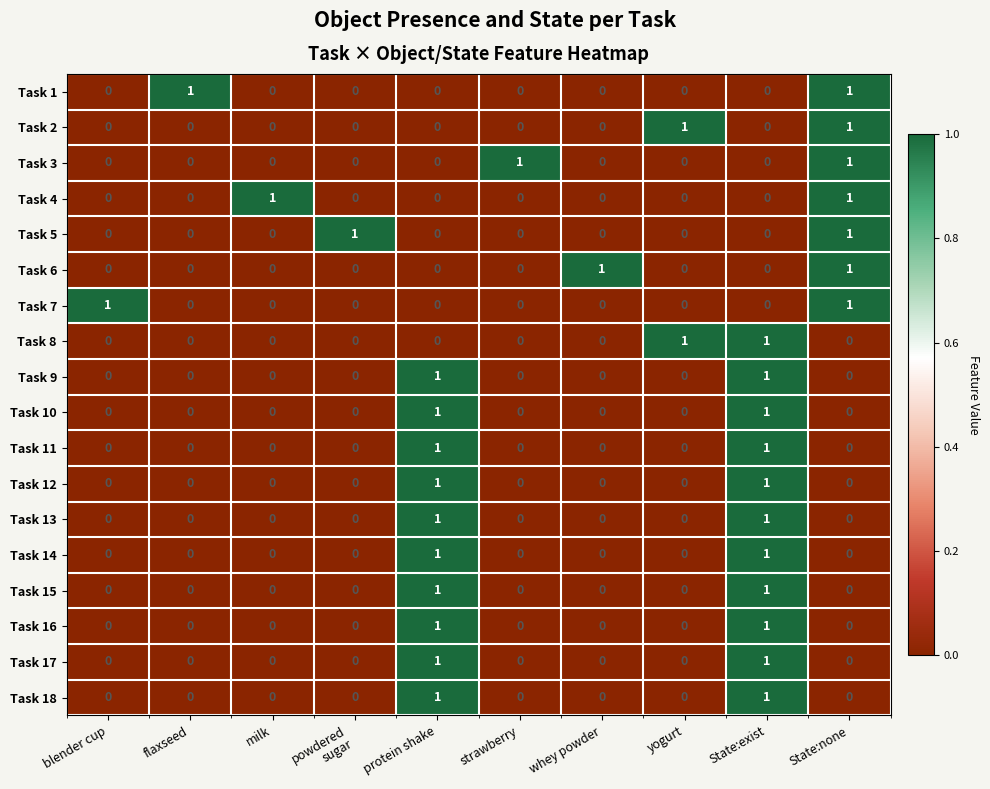

At how many categories does at least one series exceed 0?

10